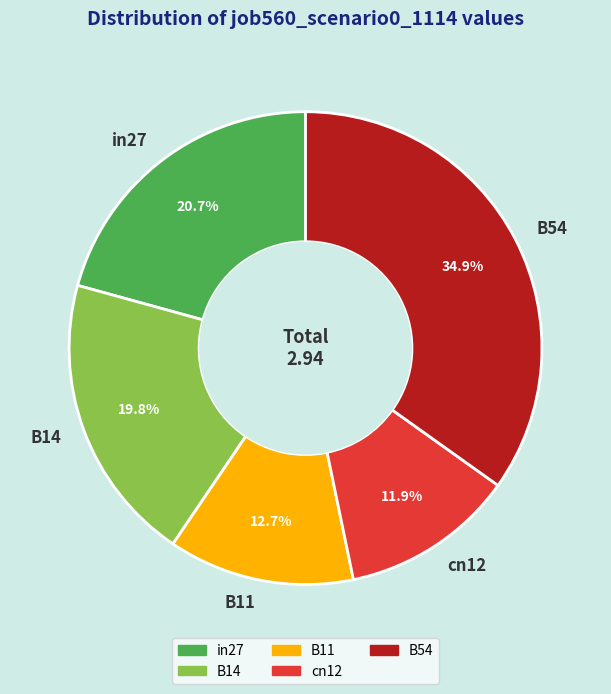

Between B11 and B14, which is larger?

B14